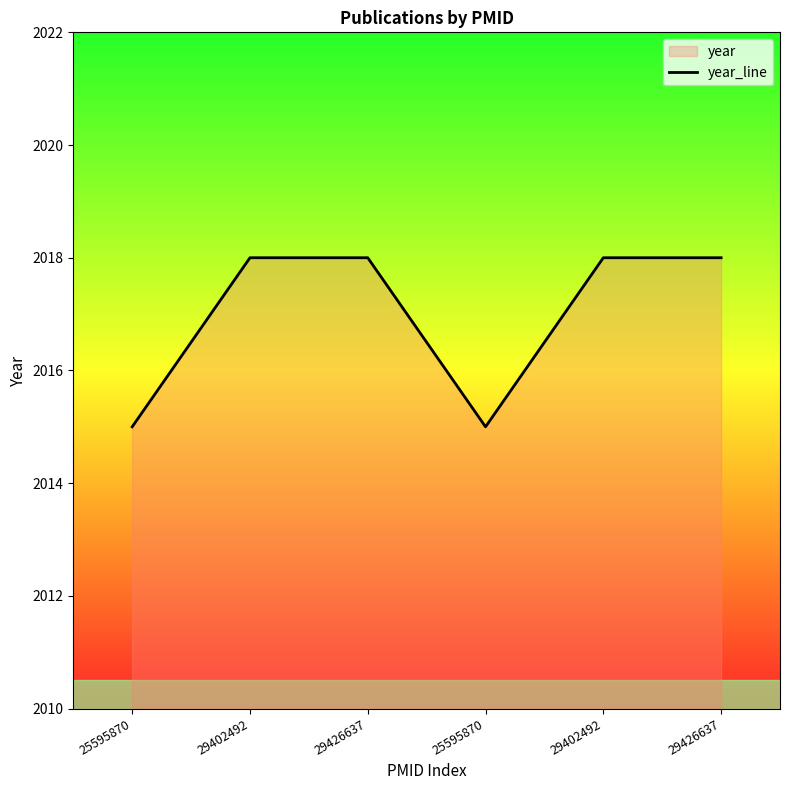

Reading left to right, extract all data points from this chart.

25595870=2015	29402492=2018	29426637=2018	25595870=2015	29402492=2018	29426637=2018